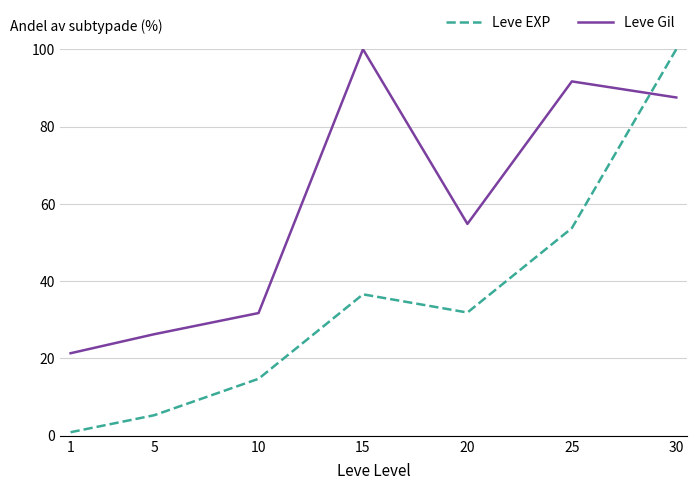

Reading left to right, transcribe all the data shown in this chart.

Leve EXP: 1=0.9	5=5.3	10=14.7	15=36.6	20=31.9	25=53.7	30=100.0
Leve Gil: 1=21.4	5=26.3	10=31.8	15=100.0	20=54.8	25=91.7	30=87.5